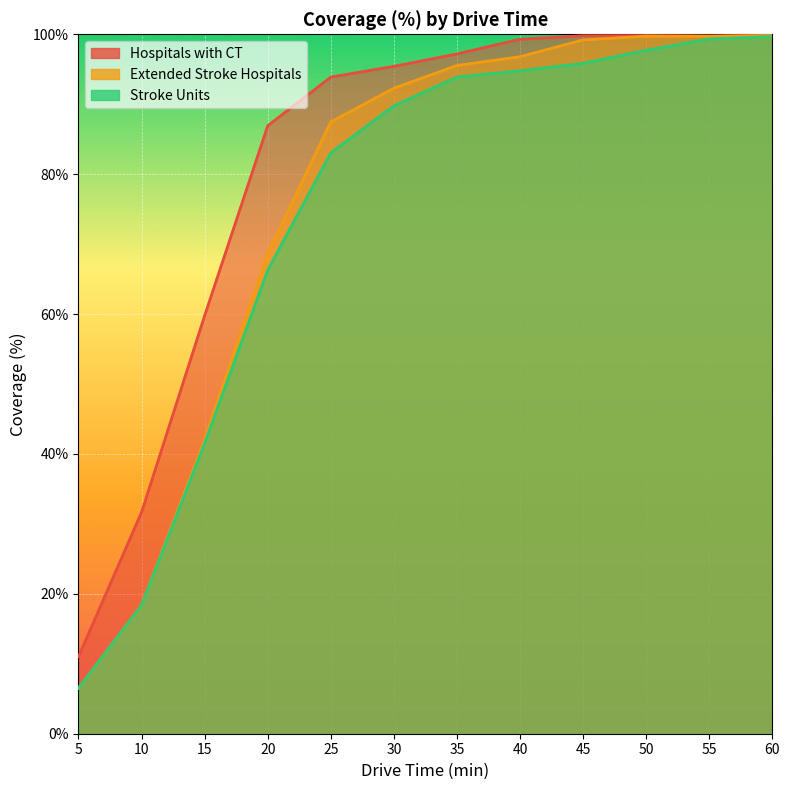

Rank the series by their maximum value, from highest to lowest.

Hospitals with CT, Extended Stroke Hospitals, Stroke Units